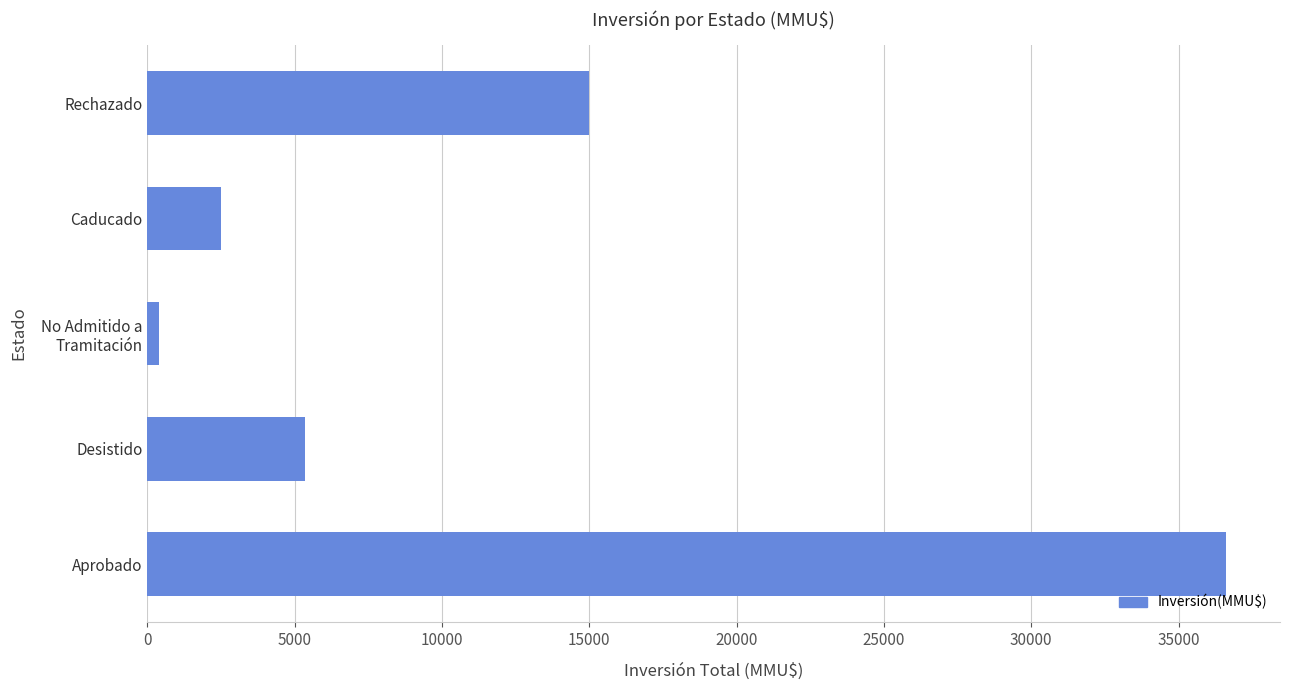

Which label corresponds to the largest value in the chart?

Aprobado